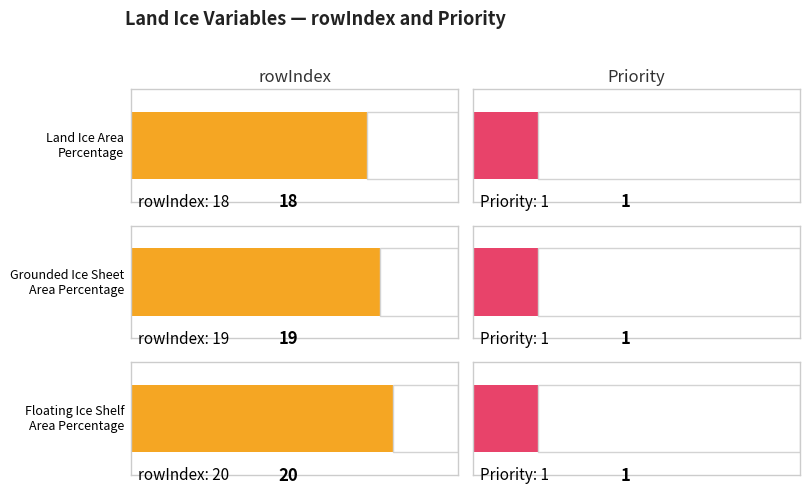

How many groups of bars are there?

3